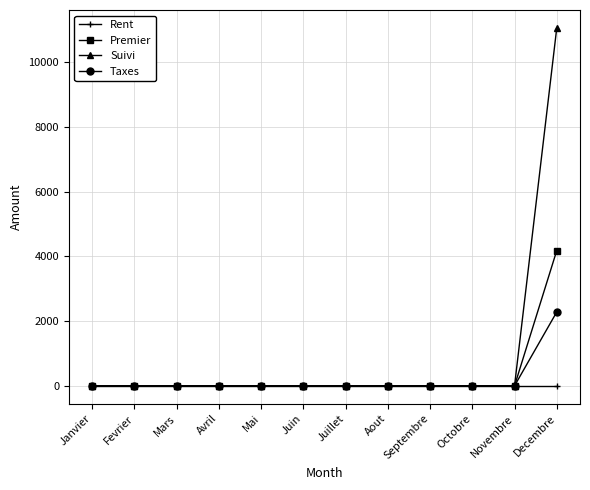

The Suivi series shows 0.0 at Septembre. True or false?

True